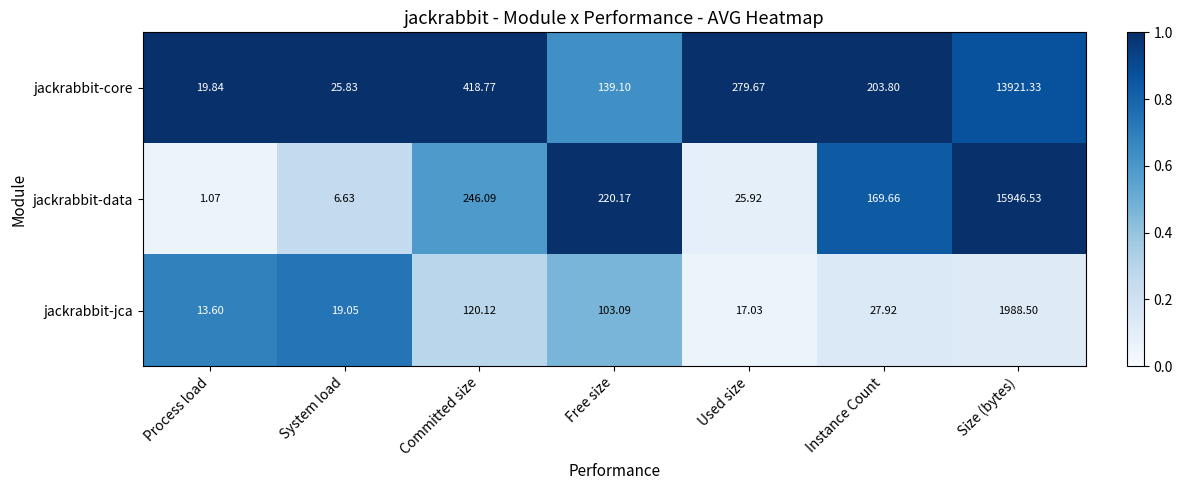

Which series has the largest total across all categories?

jackrabbit-data